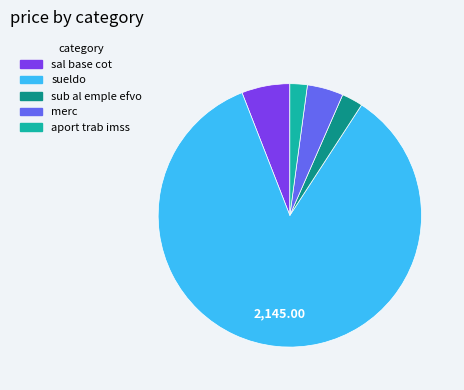

Is it true that sub al emple efvo is 16% of the pie?

False